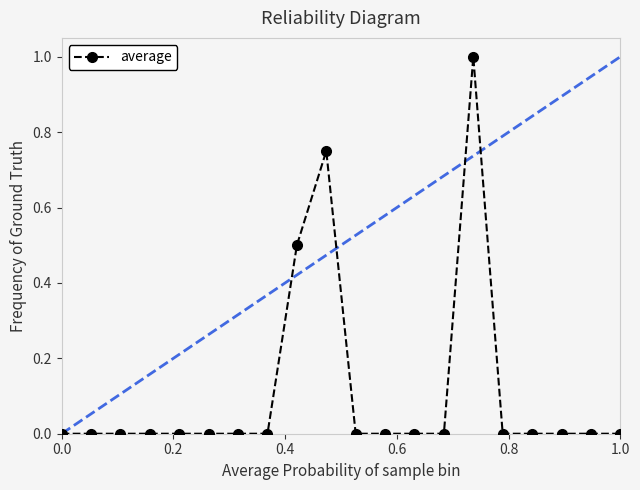

What is the greatest value displayed?

1.0